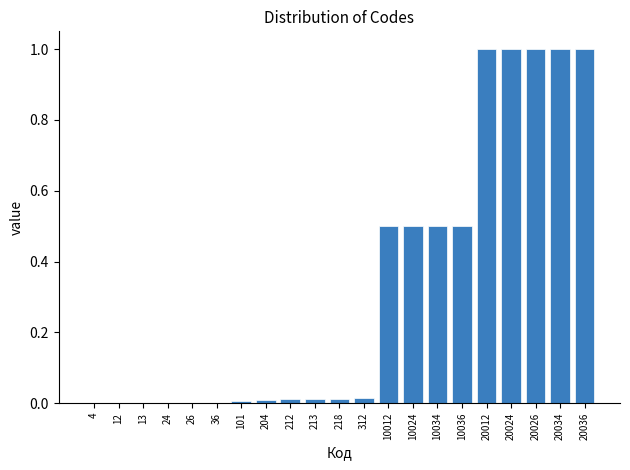

The chart shows a value of 0.0 at 218. True or false?

True